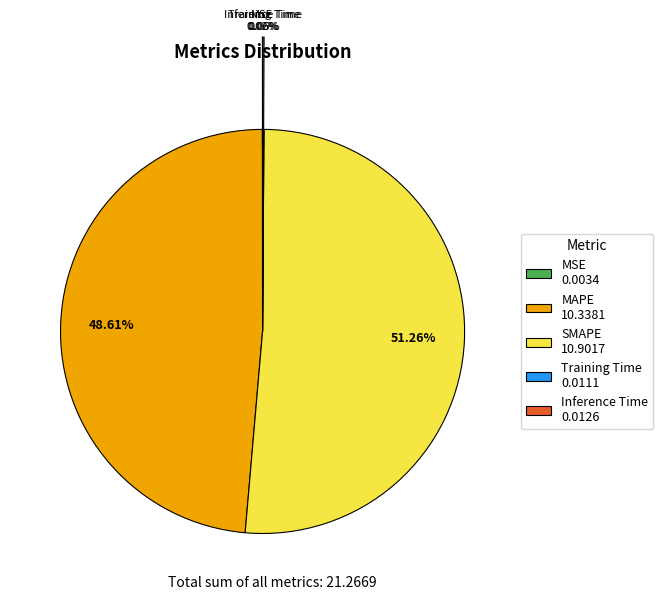

To the nearest percent, what is the difference between the largest and smallest slice percentages?

51%